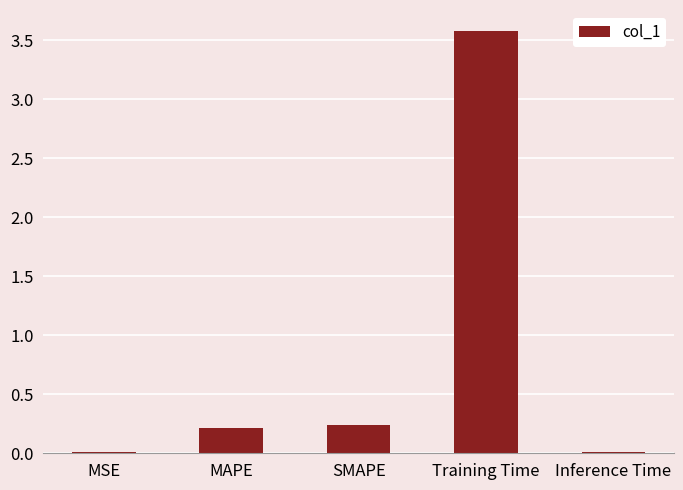

The chart shows a value of 3.6 at Training Time. True or false?

True